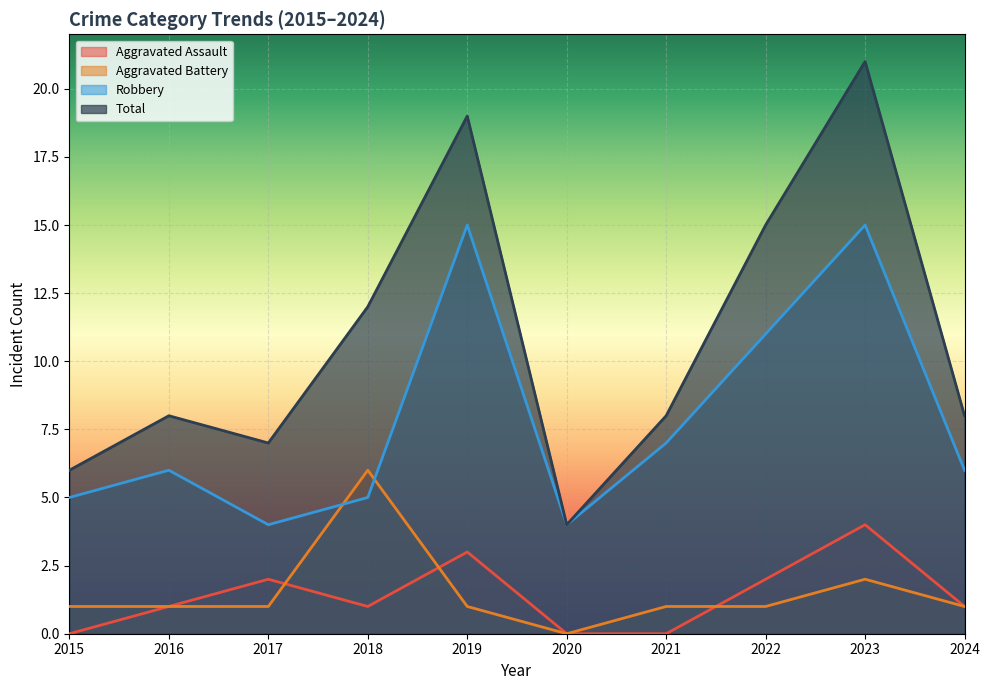

Count the Aggravated Assault values in the range 0 to 2.

8